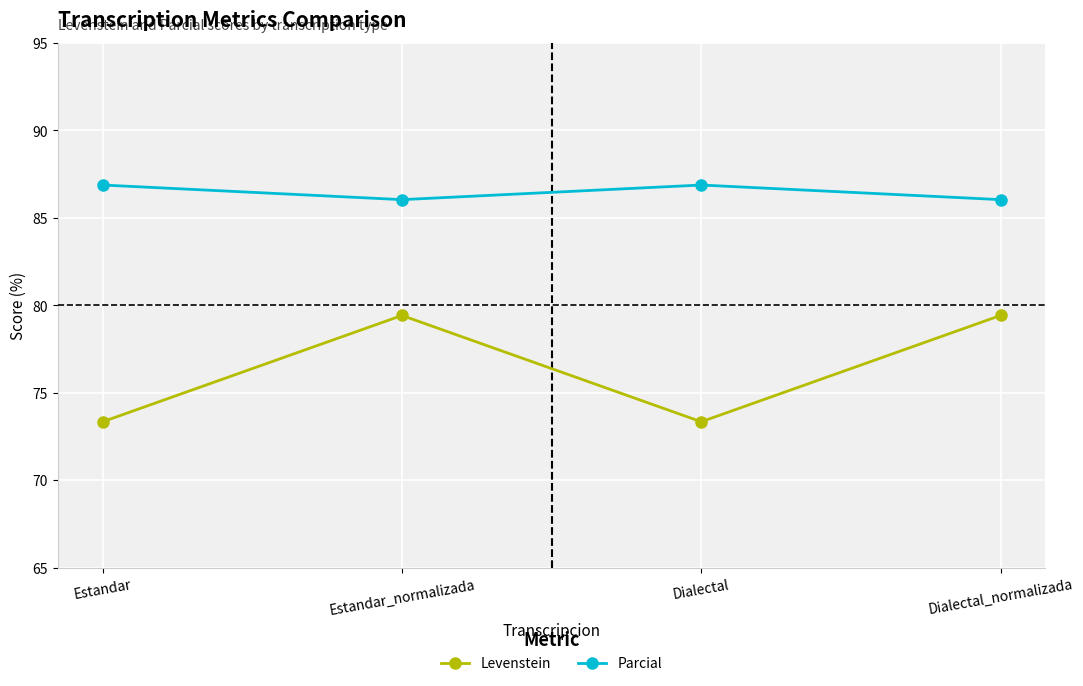

How many interior local valleys does the Parcial series have?

1